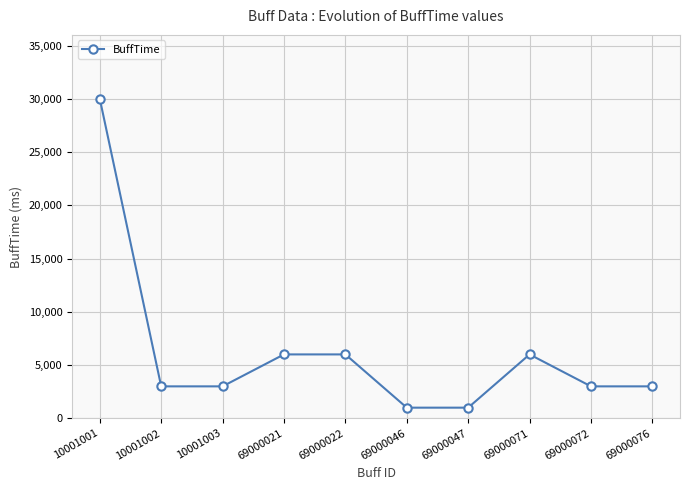

Which category has the highest value across all series?

10001001